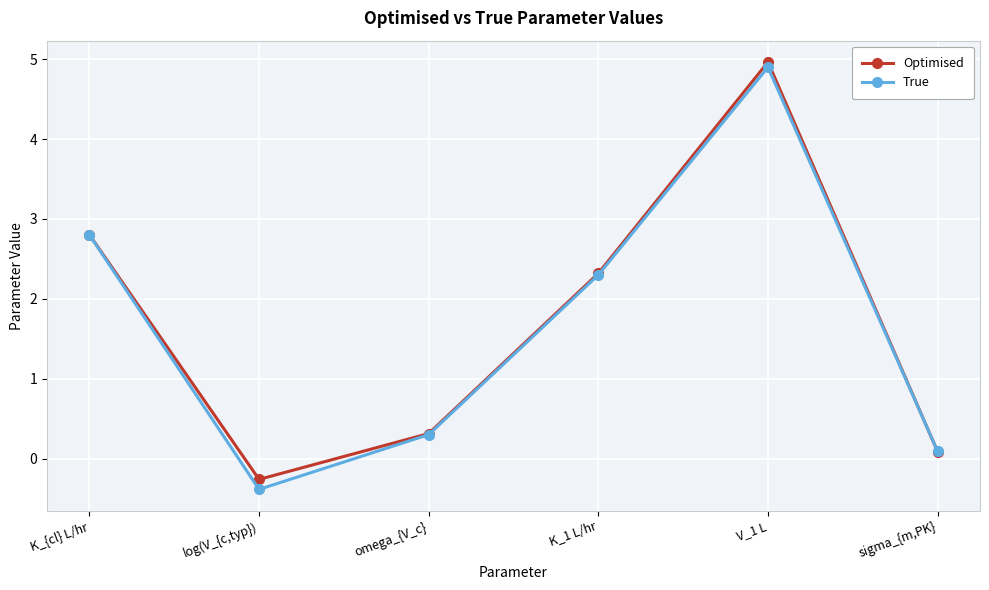

Which series has the widest spread of values?

True